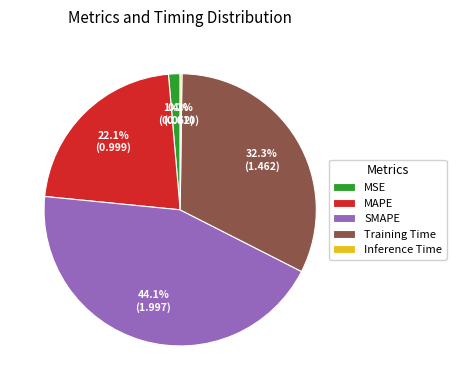

Combined, what portion of the pie is MAPE and SMAPE?

66.1%